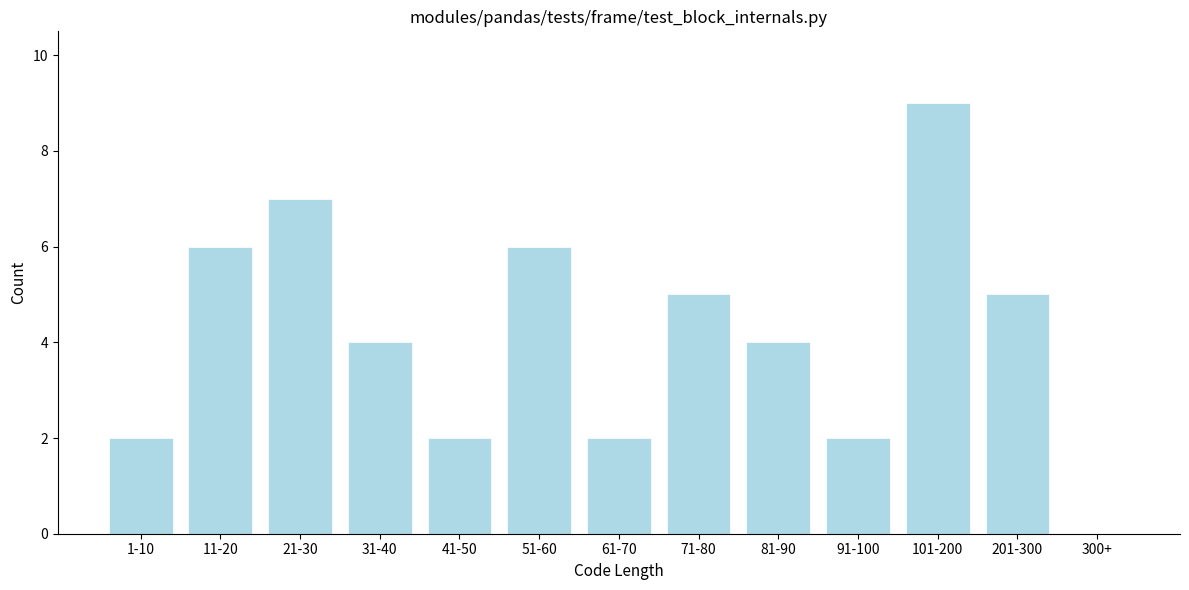

Reading left to right, list all the values displayed in this chart.

1-10=2	11-20=6	21-30=7	31-40=4	41-50=2	51-60=6	61-70=2	71-80=5	81-90=4	91-100=2	101-200=9	201-300=5	300+=0